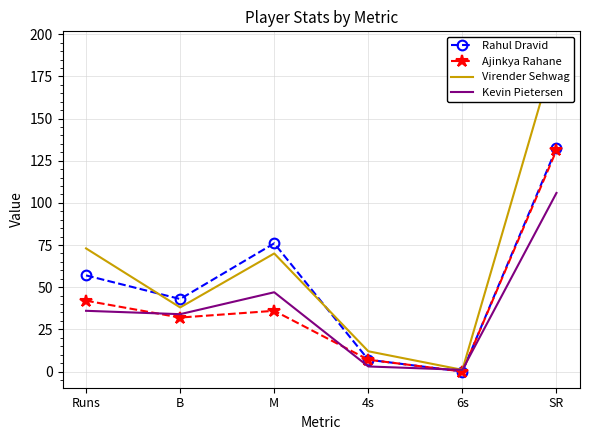

Which category has the highest value in the Virender Sehwag series?

SR